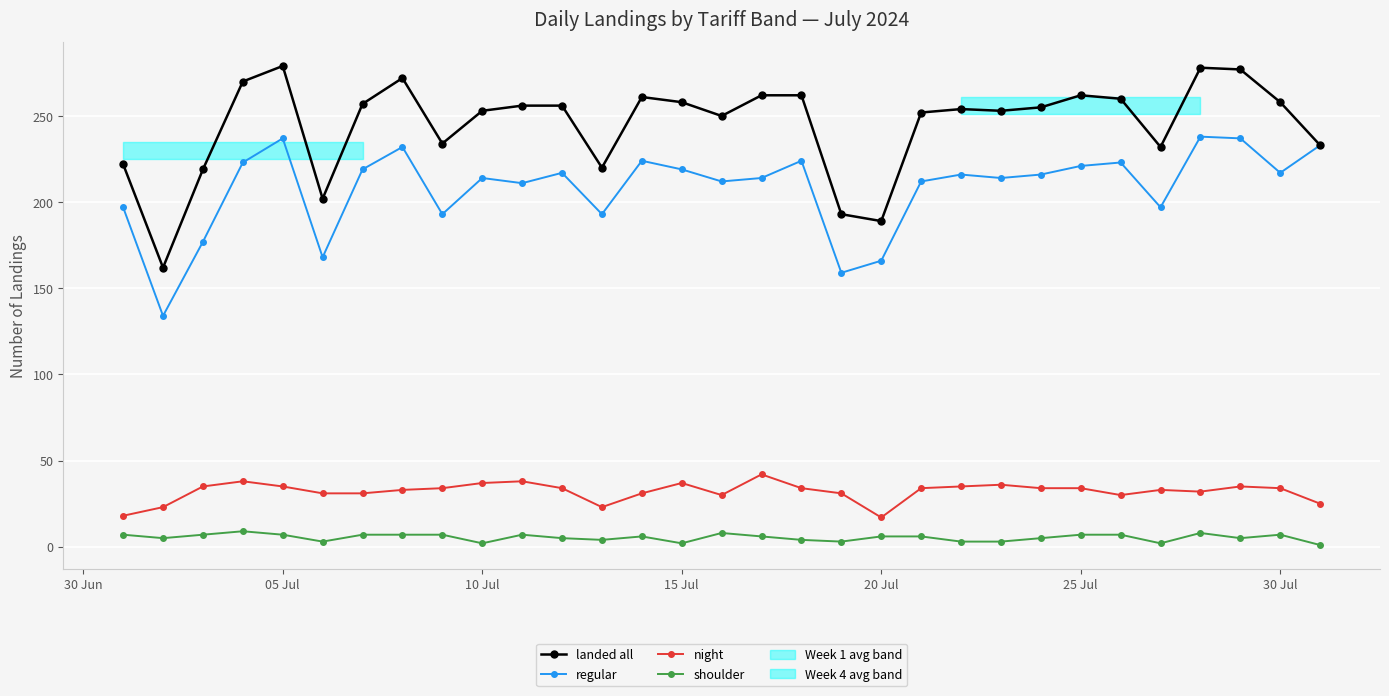

What is the highest value of the shoulder series?

9